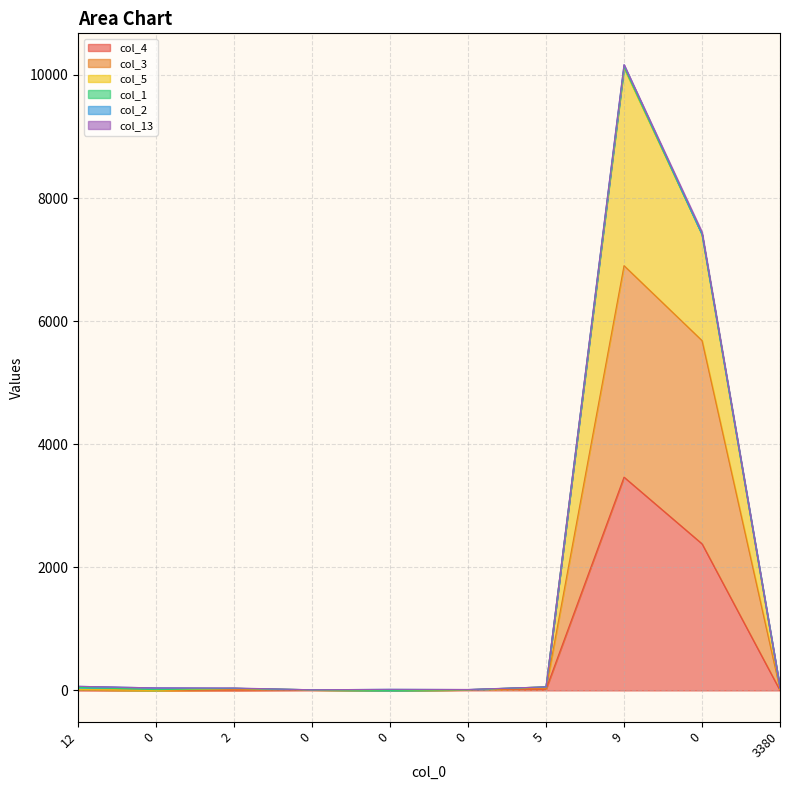

True or false: col_5 and col_3 intersect in this chart.

False